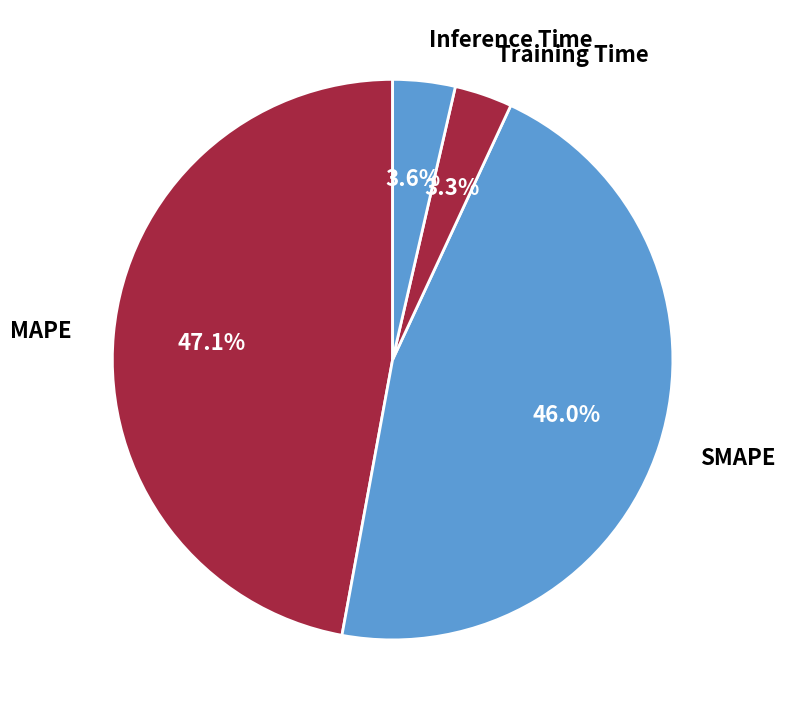

To the nearest percent, what is the combined percentage of Training Time and SMAPE?

49%